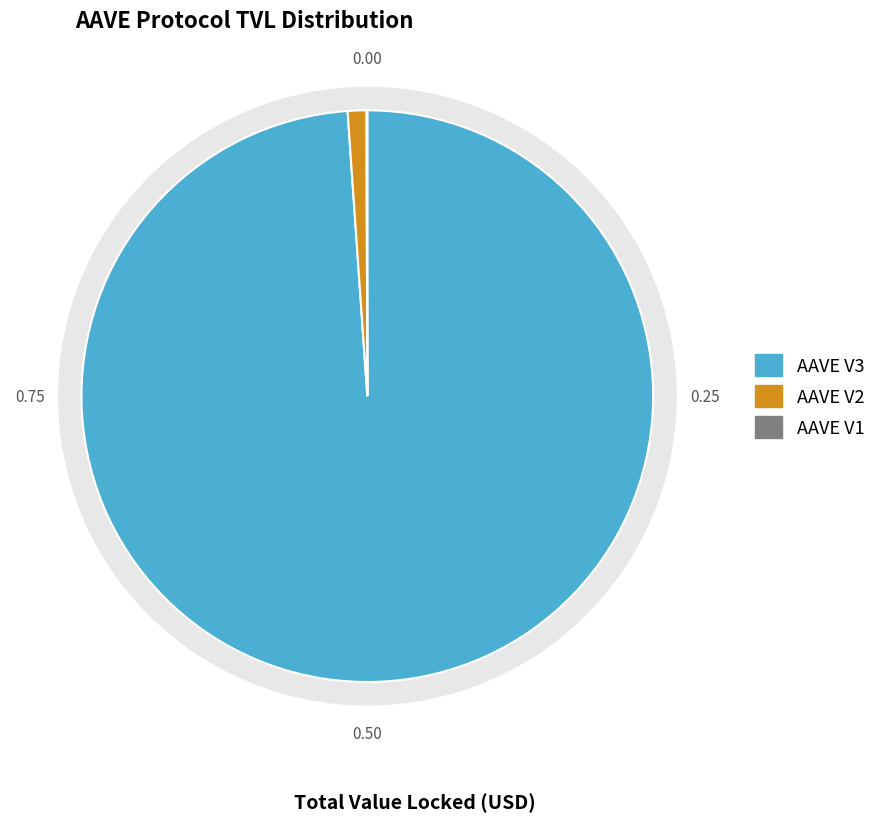

Which slice is the smallest?

AAVE V1